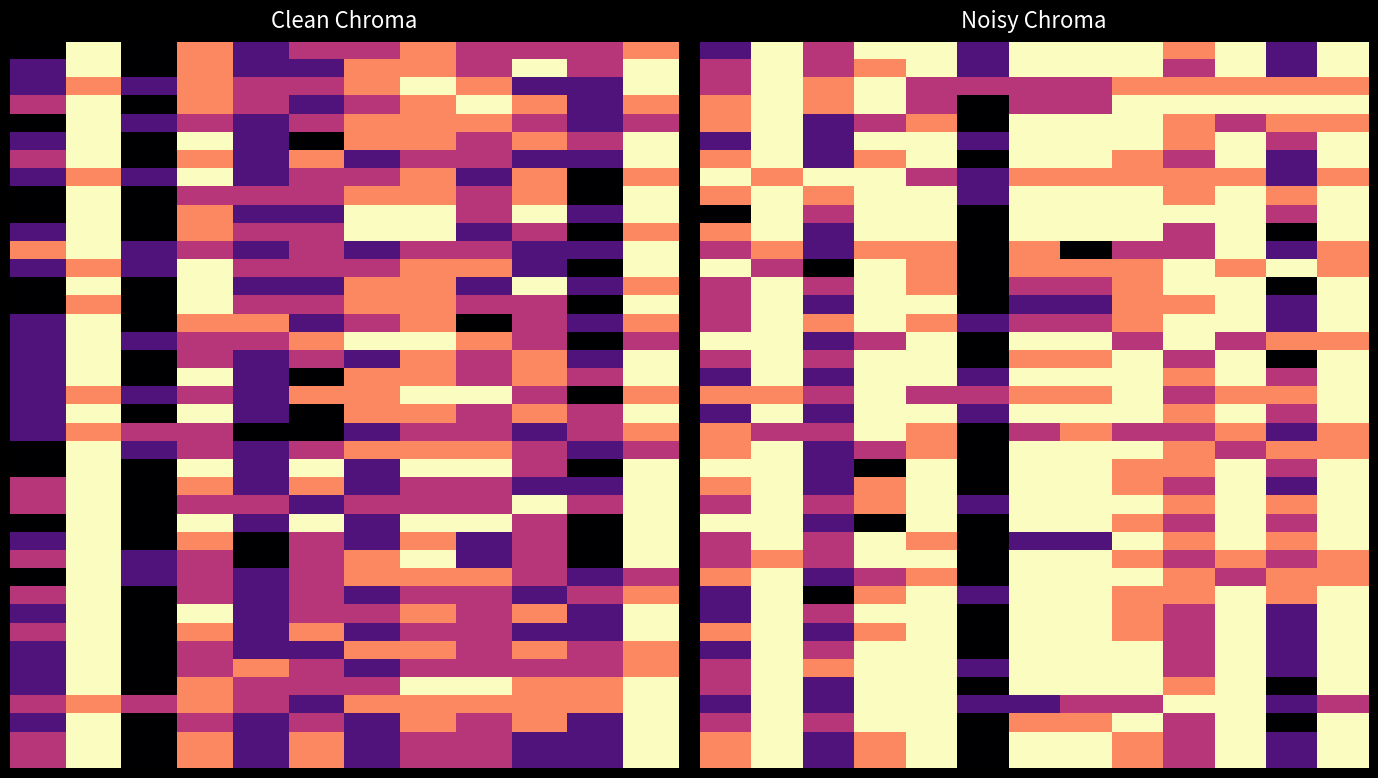

What is the maximum value shown in the chart?

4